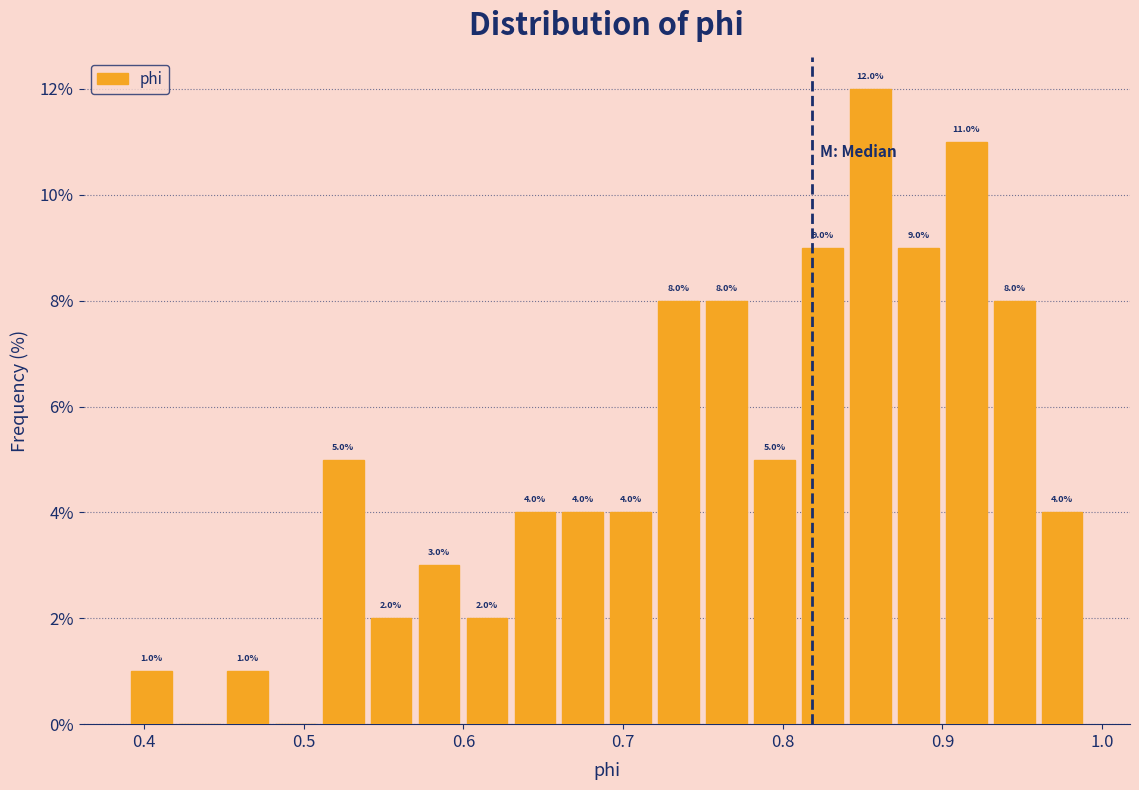

Read against the x-axis, roughly where is the centre of the tallest bar?

0.85